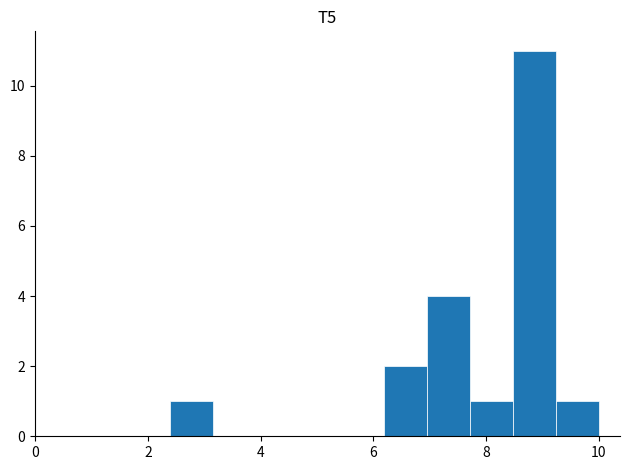

Around what value on the x-axis is the tallest bar? Give the approximate position of its centre, as read against the axis.

8.8